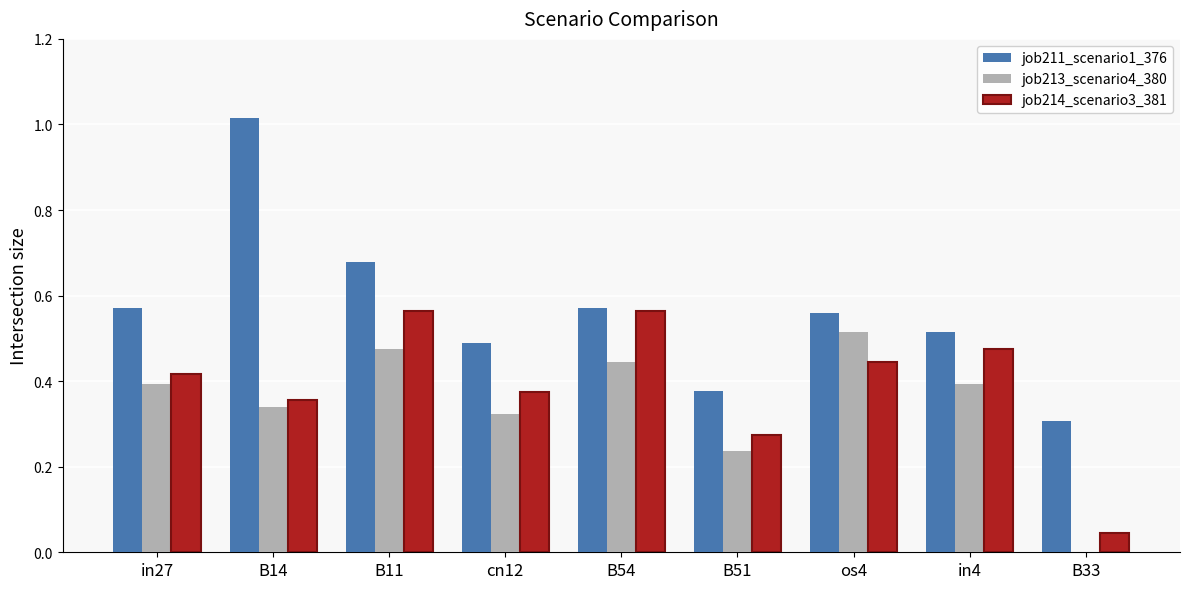

The job214_scenario3_381 series shows 0.5 at in4. True or false?

True